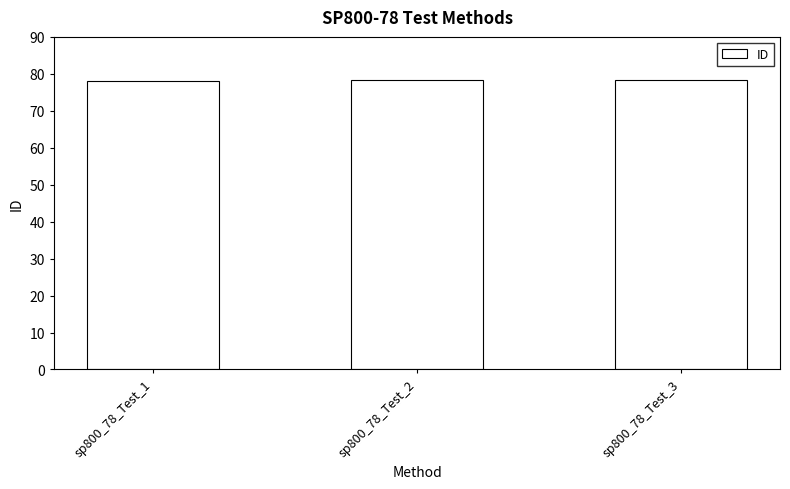

How many bars are there in total?

3